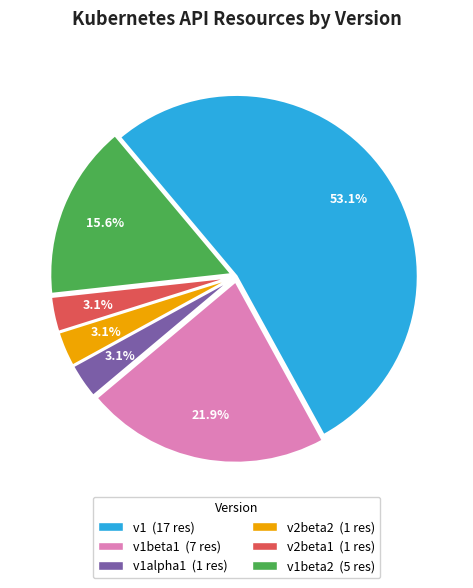

Approximately how many times larger is the value at v1beta1 (7 res) compared to v1 (17 res)?

0.4